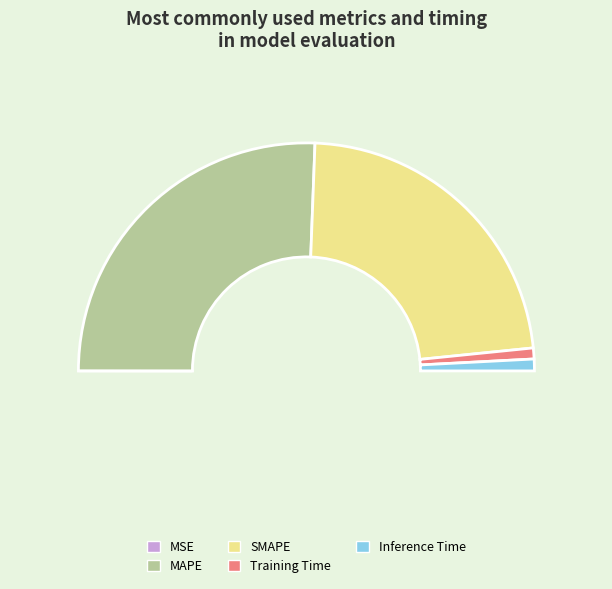

To the nearest percent, what is the difference between the largest and smallest slice percentages?

51%